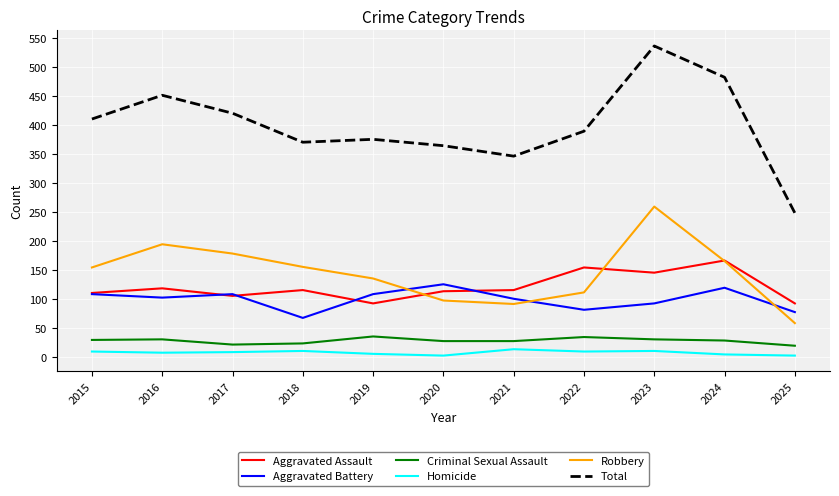

Is it true that Aggravated Battery equals 108 at 2019?

True